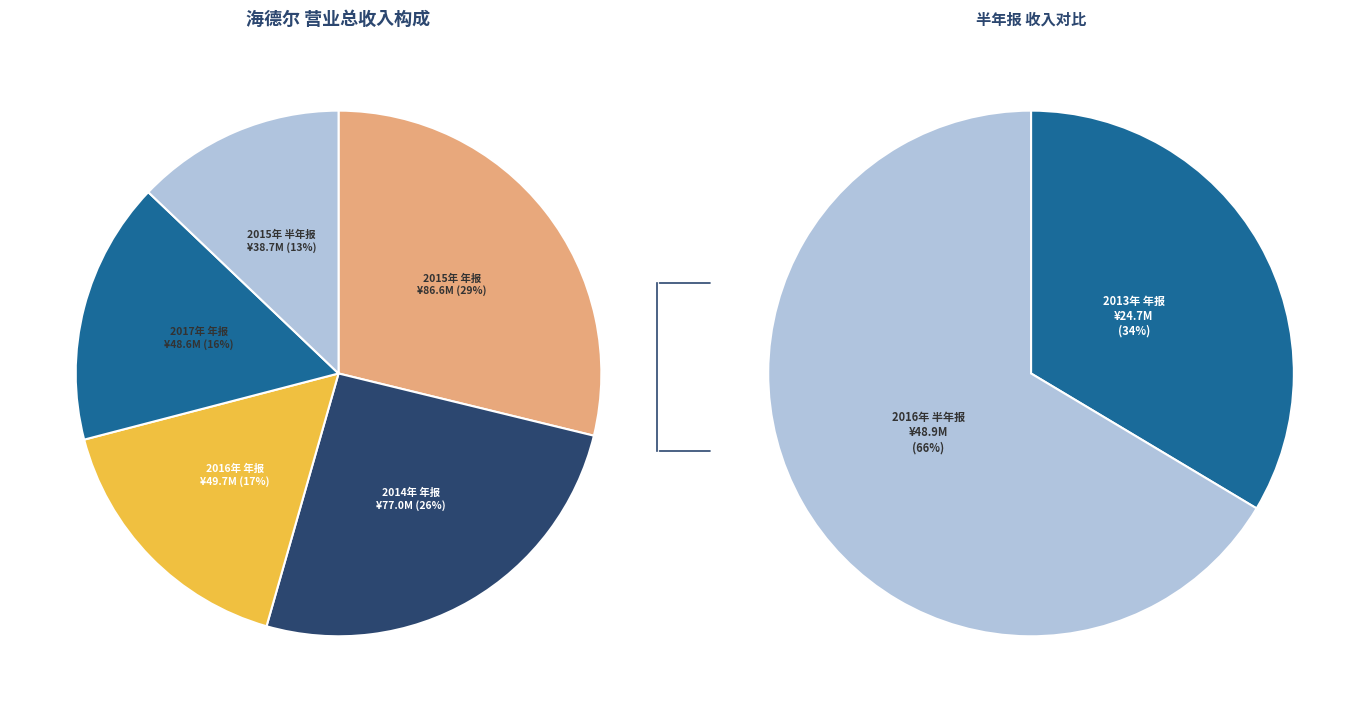

To the nearest percent, what portion does 2016年 年报 represent?

17%